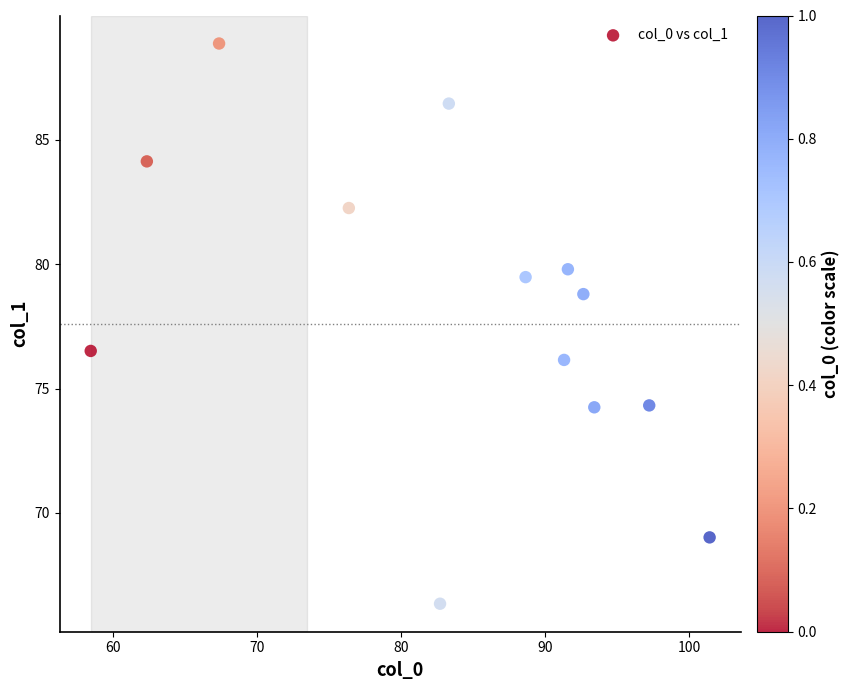

What is the range of X values (max minus min)?

42.9